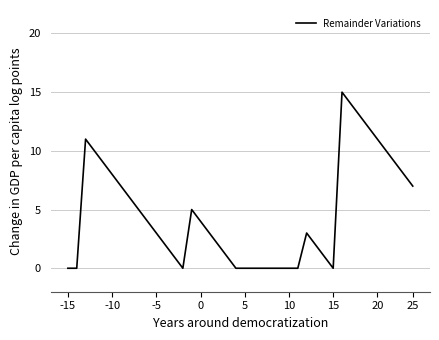

What is the difference between the maximum and minimum values?

15